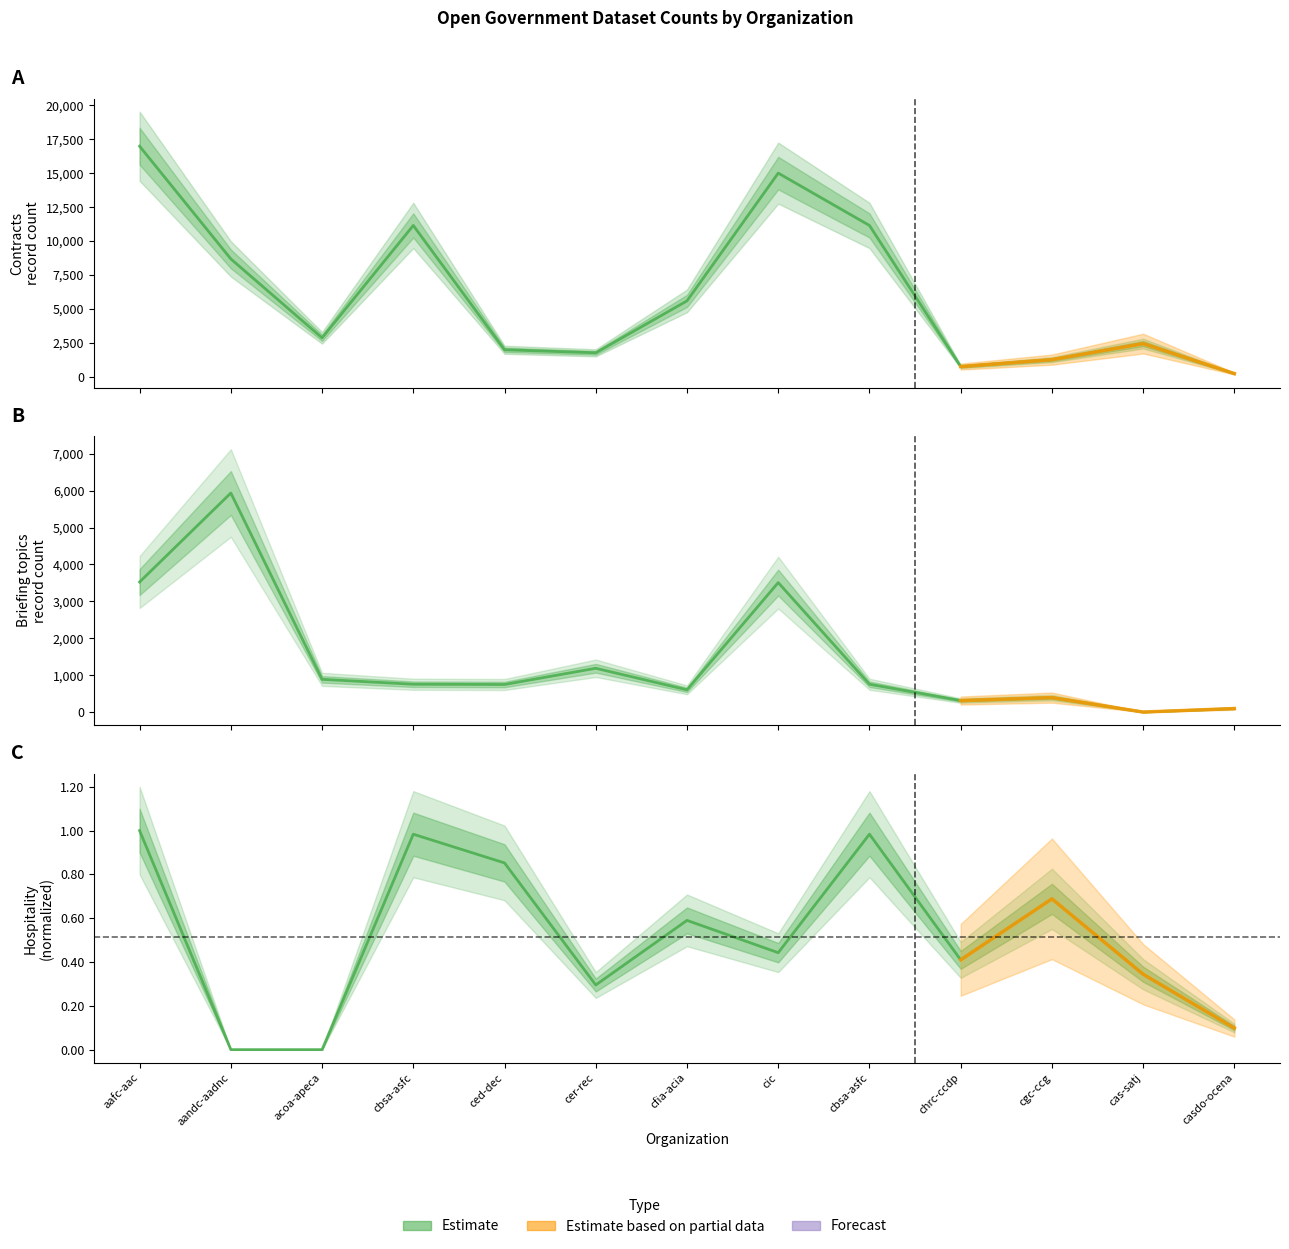

What is the sum of all hospitalityq values?

6.7